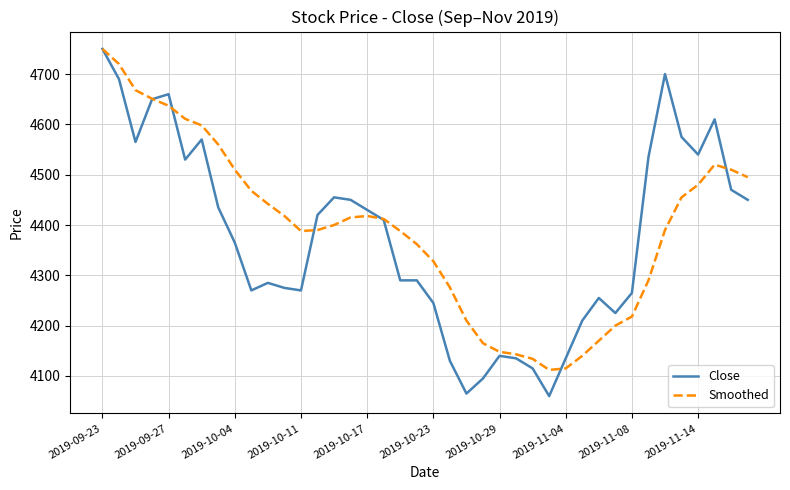

Which series has the widest spread of values?

Close